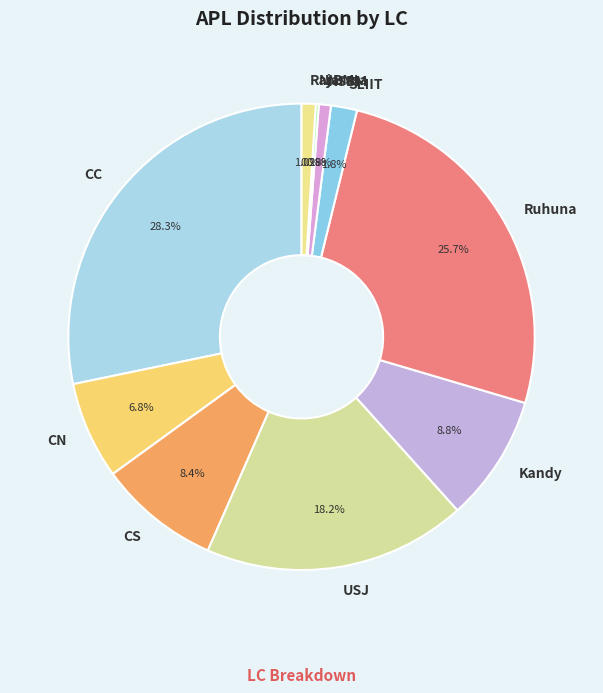

Is there any slice that represents more than half of the pie?

No